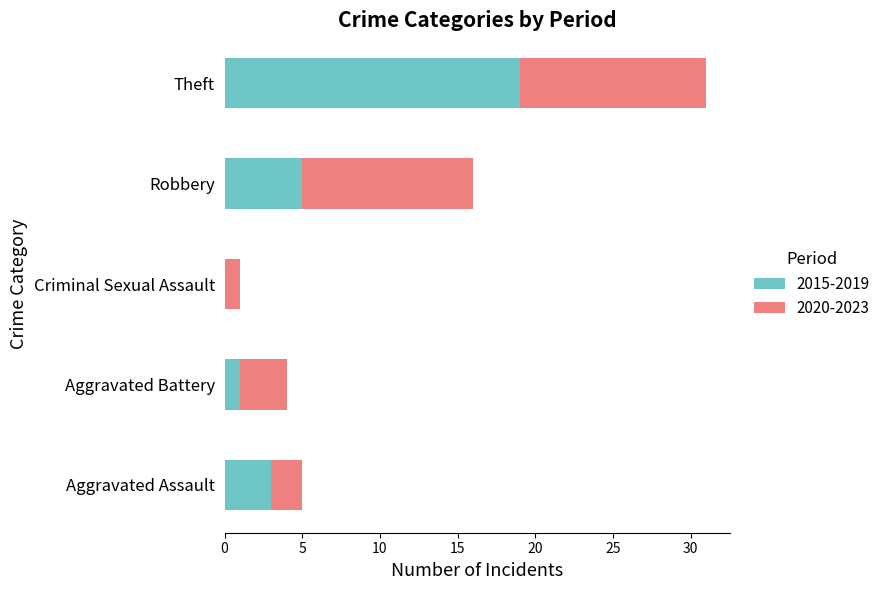

At which label does 2015-2019 reach its peak?

Theft